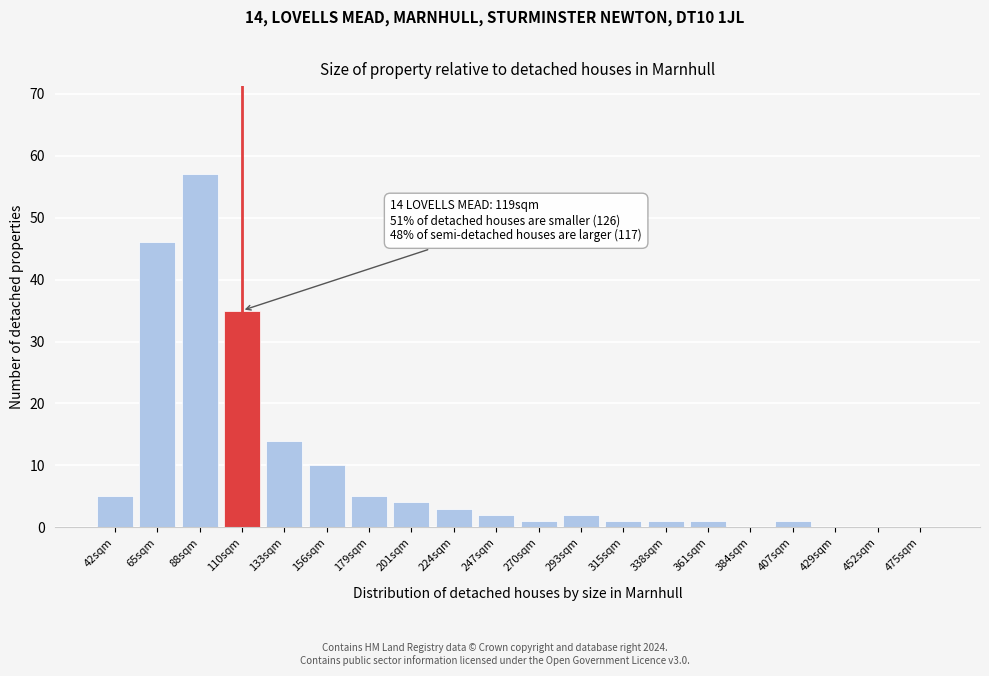

Reading right to left, what are all the values shown in this chart?

475sqm=0	452sqm=0	429sqm=0	407sqm=1	384sqm=0	361sqm=1	338sqm=1	315sqm=1	293sqm=2	270sqm=1	247sqm=2	224sqm=3	201sqm=4	179sqm=5	156sqm=10	133sqm=14	110sqm=35	88sqm=57	65sqm=46	42sqm=5